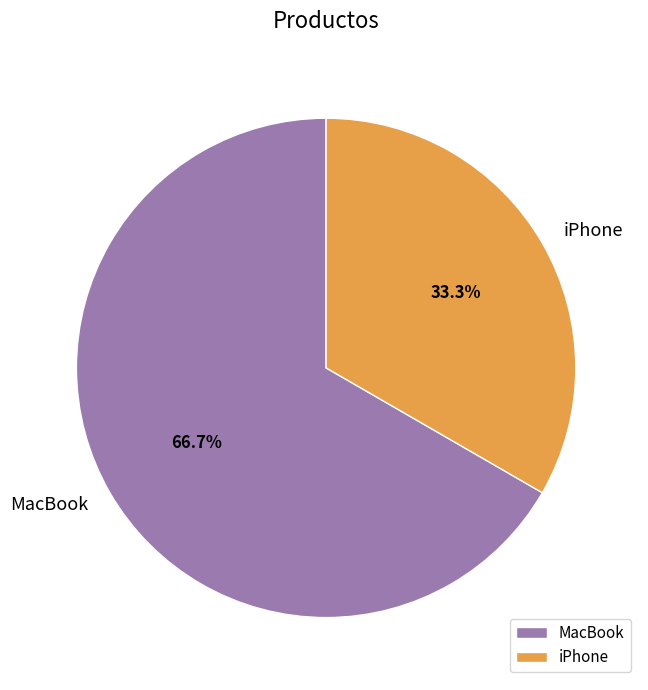

What is the majority slice?

MacBook